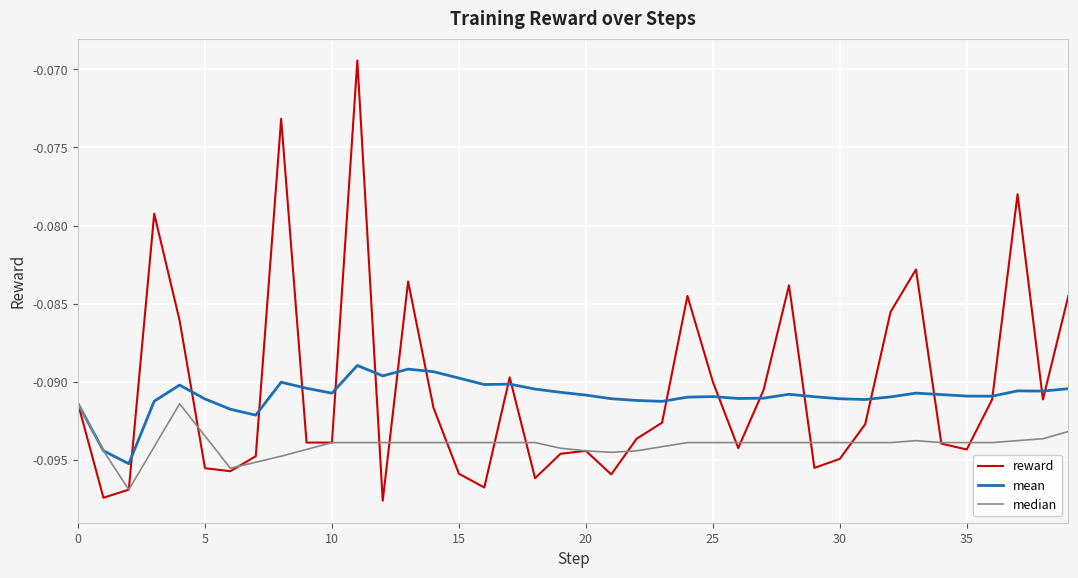

Which series has the widest spread of values?

reward